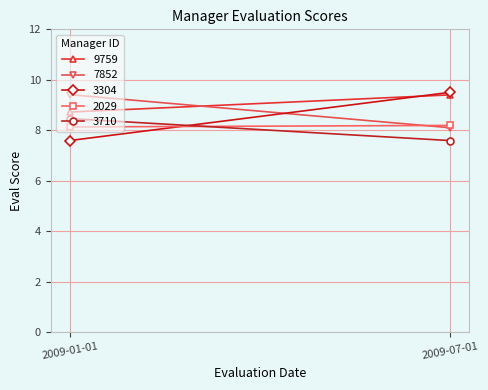

The value of 2029 at 2009-07-01 is 4.3. True or false?

False